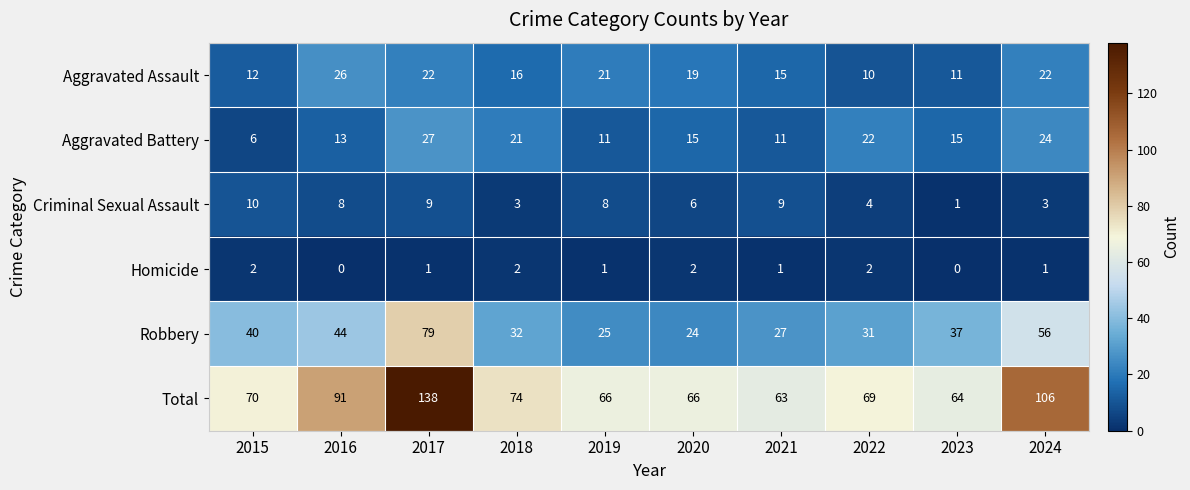

At 2024, list the series in order from smallest to largest.

Homicide, Criminal Sexual Assault, Aggravated Assault, Aggravated Battery, Robbery, Total